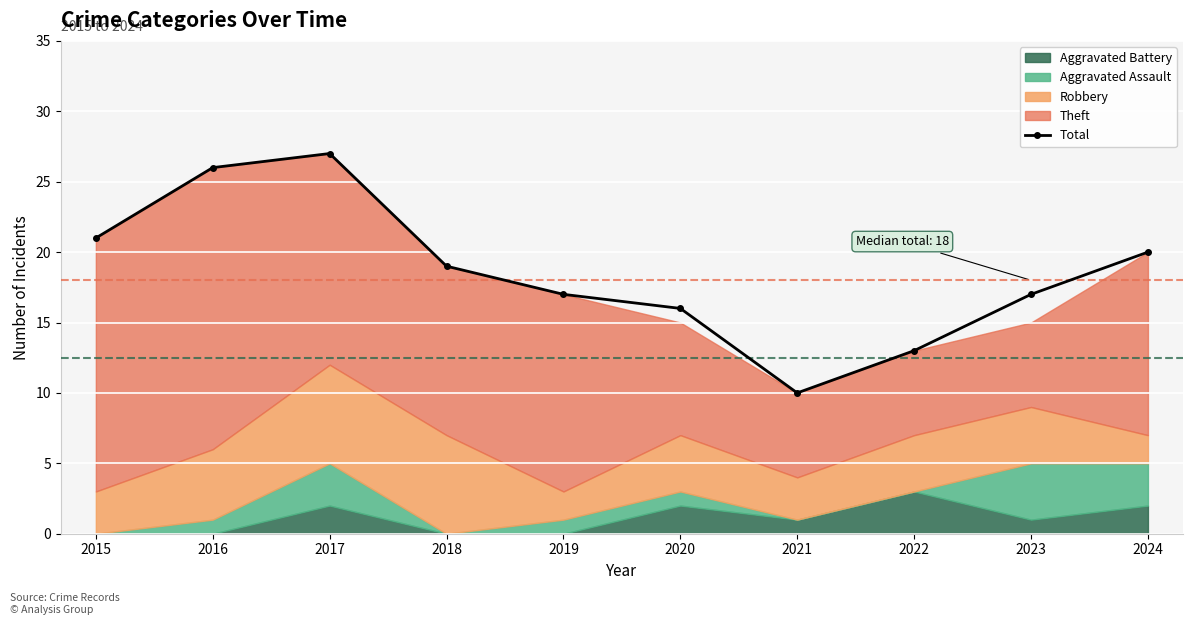

Which label corresponds to the largest value in the chart?

2017